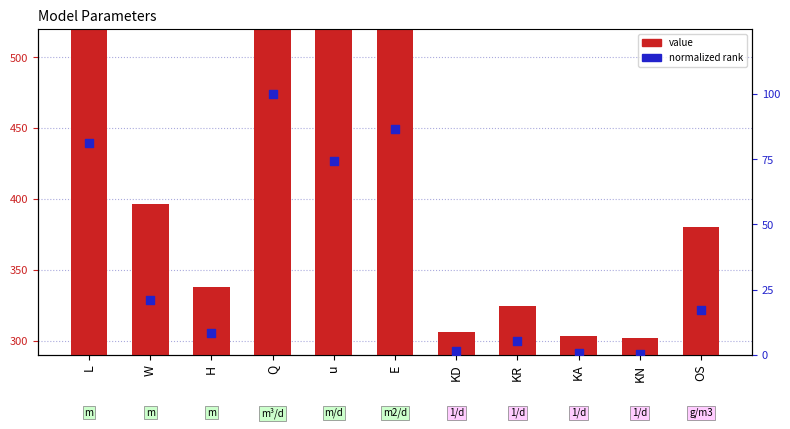

Which series contains the lowest Y value?

normalized rank